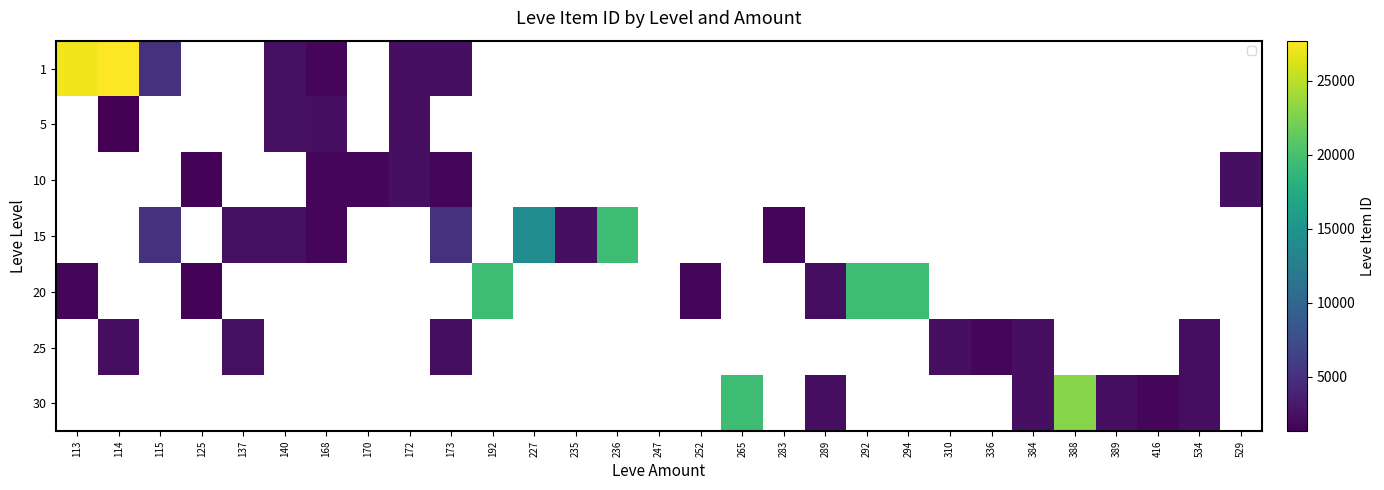

Where is 1 nearest to the value 14698?

115